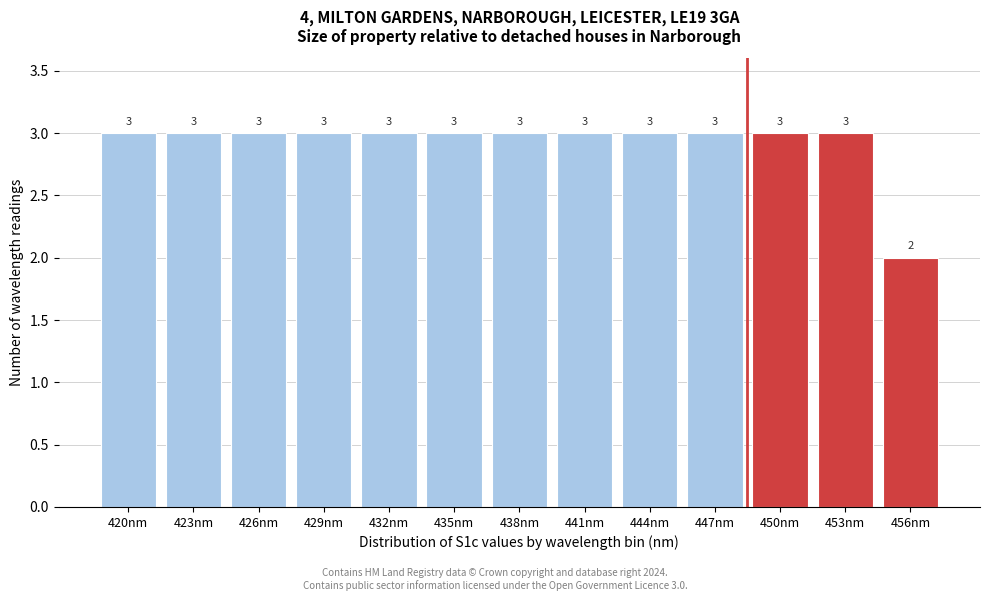

Reading left to right, extract all data points from this chart.

3	3	3	3	3	3	3	3	3	3	3	3	2